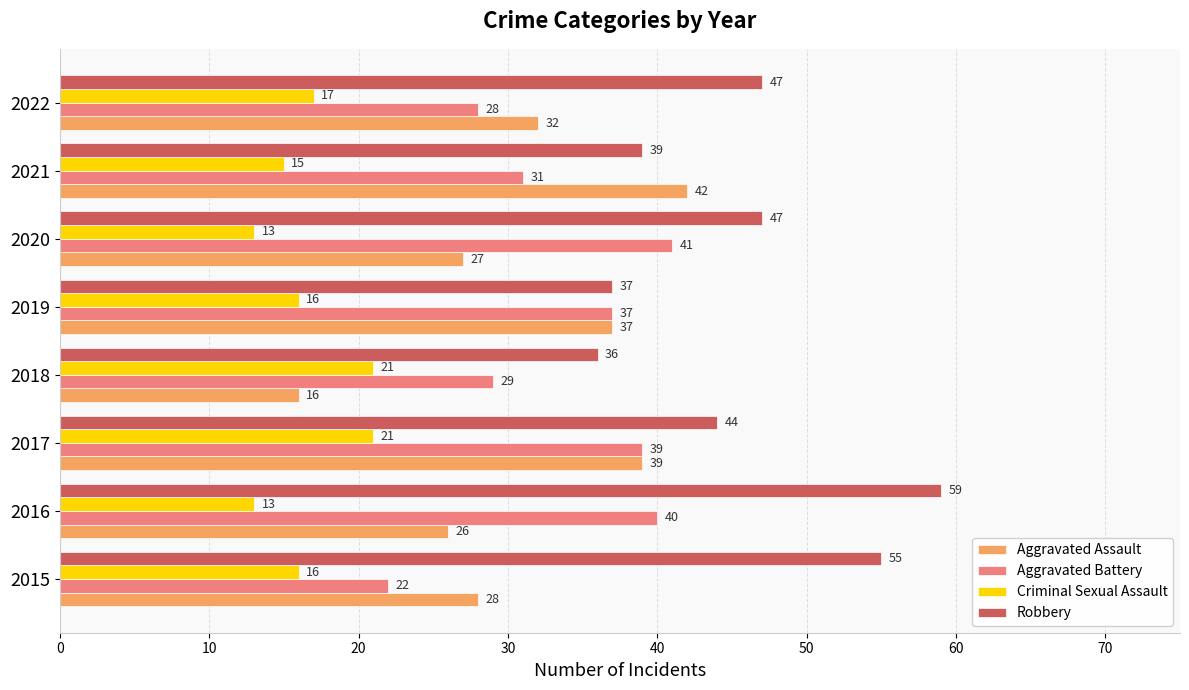

What is the smallest value displayed?

13